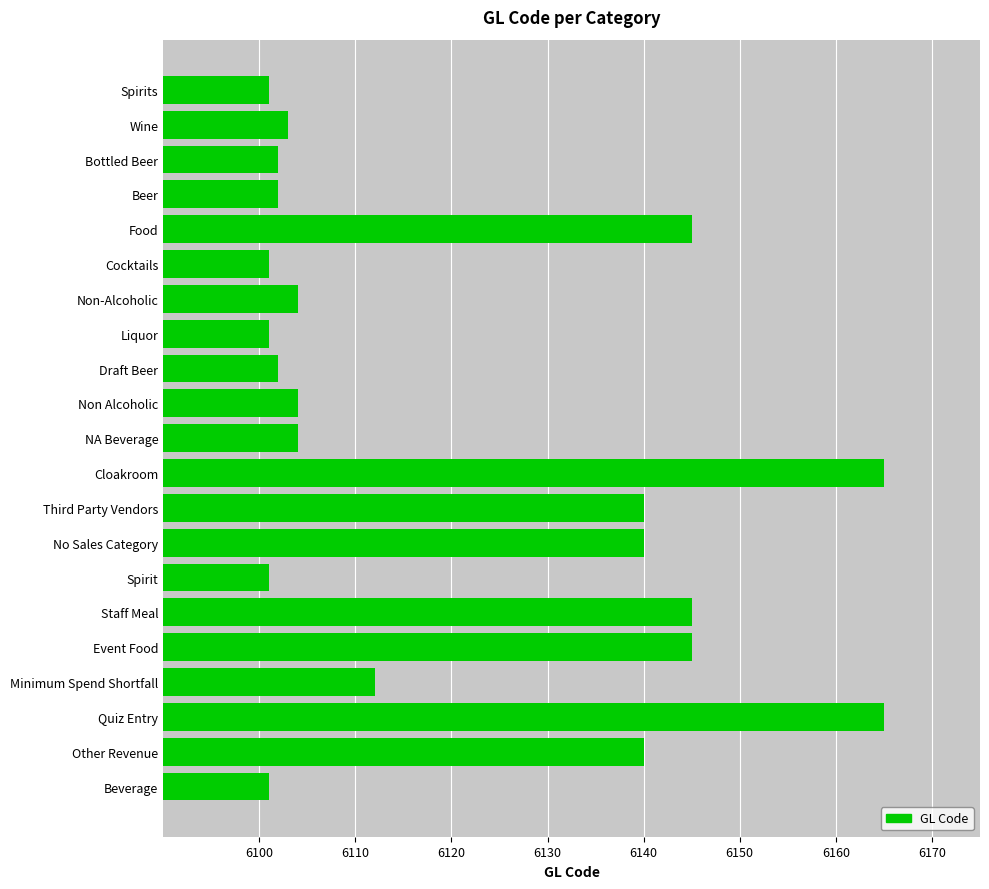

Reading top to bottom, transcribe all the data shown in this chart.

Spirits=6101	Wine=6103	Bottled Beer=6102	Beer=6102	Food=6145	Cocktails=6101	Non-Alcoholic=6104	Liquor=6101	Draft Beer=6102	Non Alcoholic=6104	NA Beverage=6104	Cloakroom=6165	Third Party Vendors=6140	No Sales Category=6140	Spirit=6101	Staff Meal=6145	Event Food=6145	Minimum Spend Shortfall=6112	Quiz Entry=6165	Other Revenue=6140	Beverage=6101